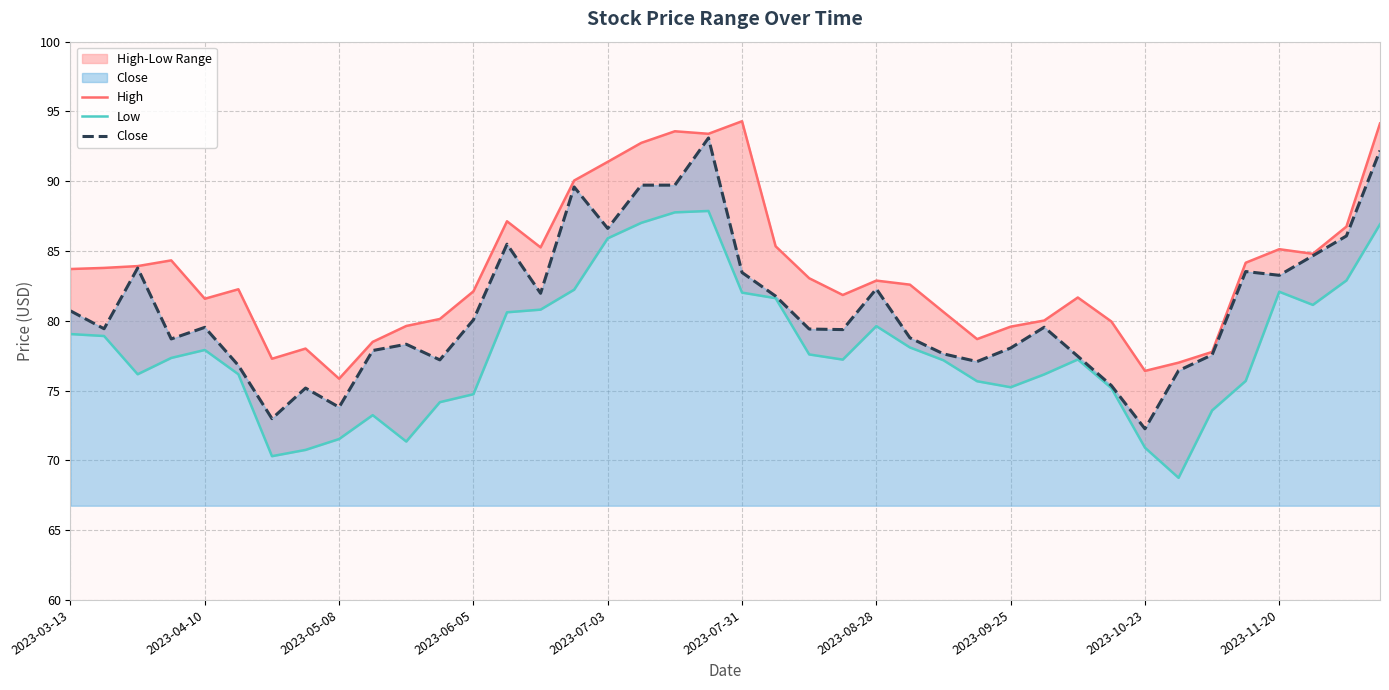

At how many categories does at least one series exceed 91?

6